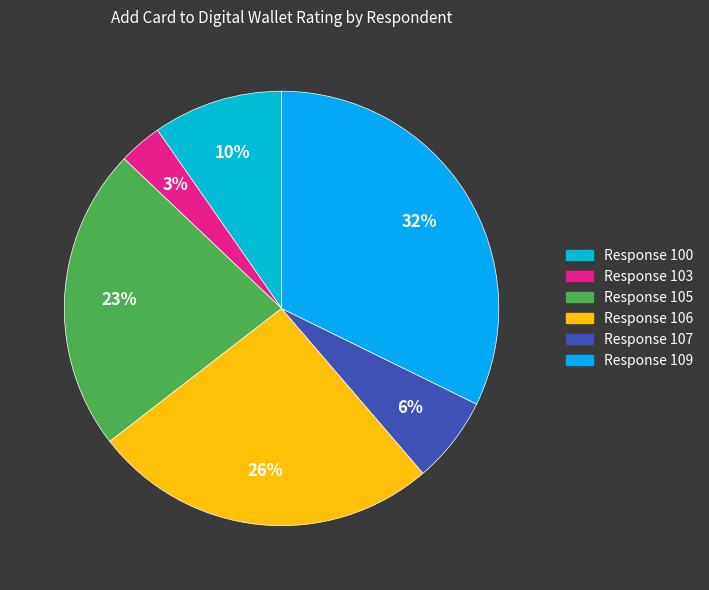

Does any single category account for the majority?

No